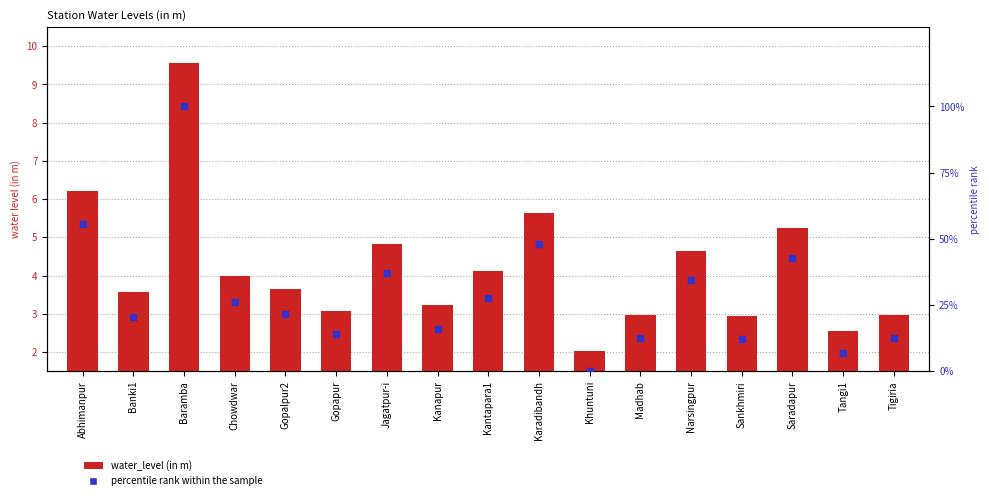

Which series reaches the maximum Y coordinate?

percentile rank within the sample